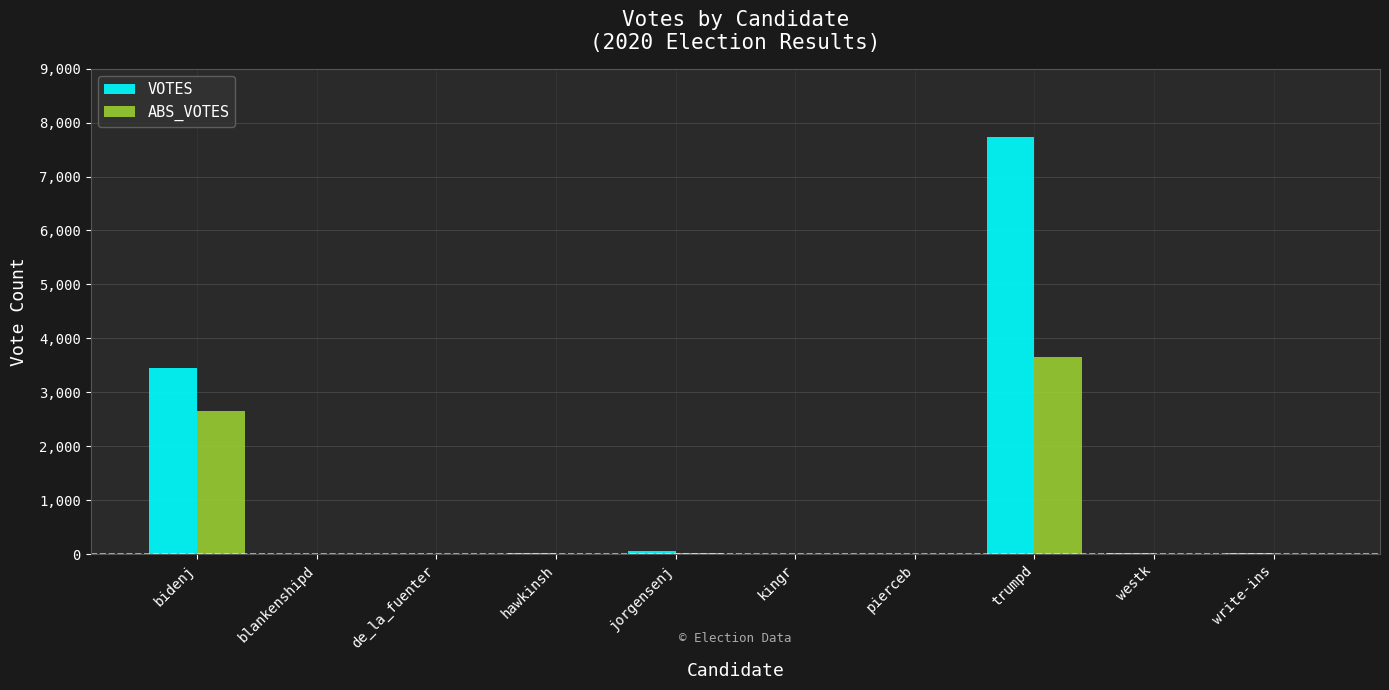

Between trumpd and westk, which series saw the biggest shift?

VOTES